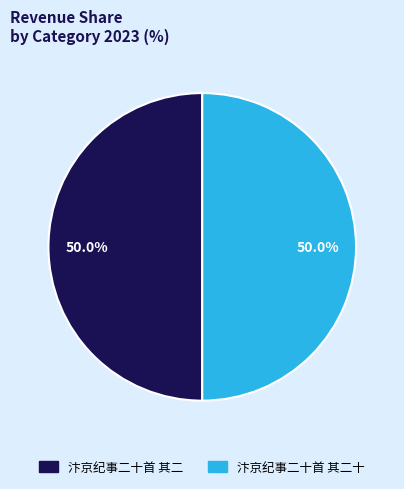

How many slices are in this pie chart?

2